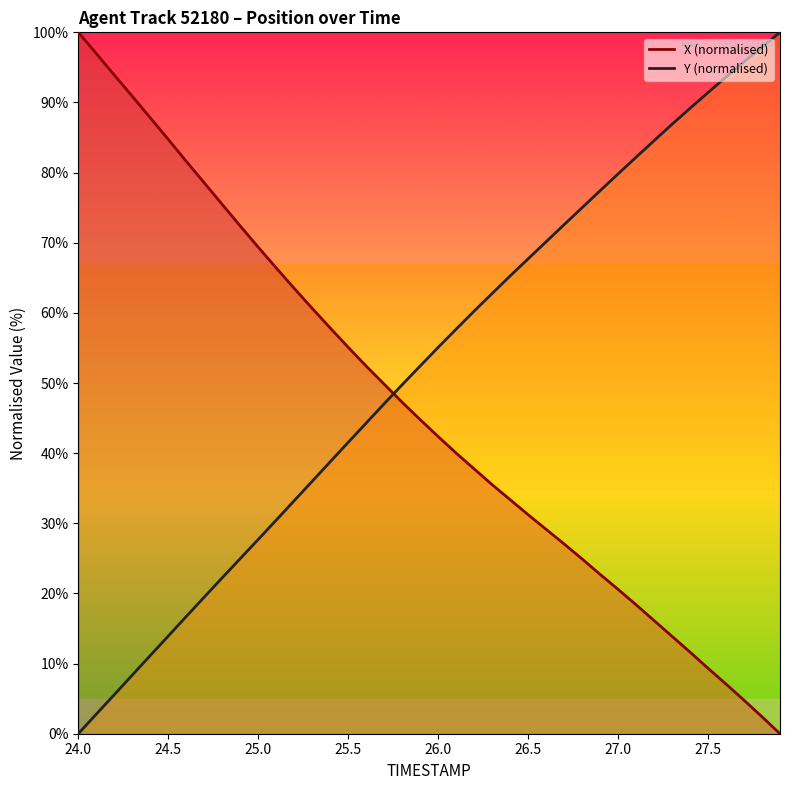

At how many categories does at least one series exceed 10?

40